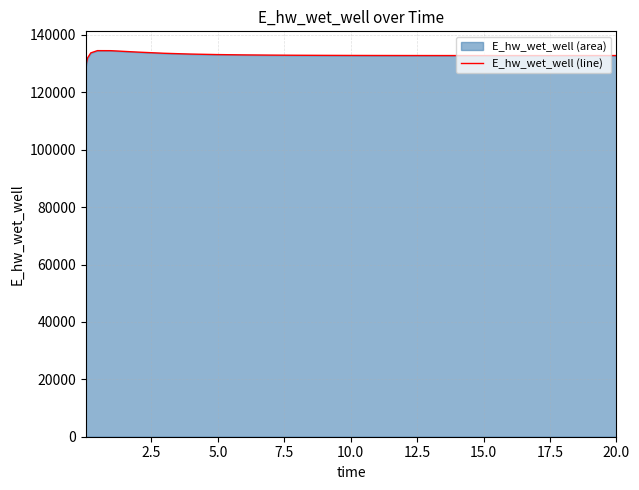

What is the maximum value shown in the chart?

134519.2